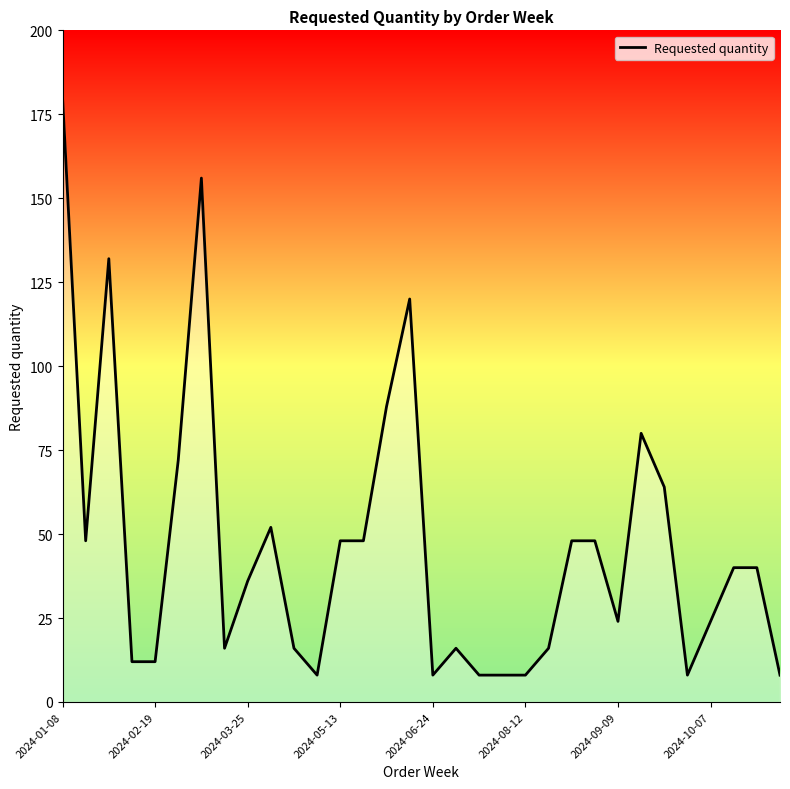

Does the chart have visible grid lines?

No